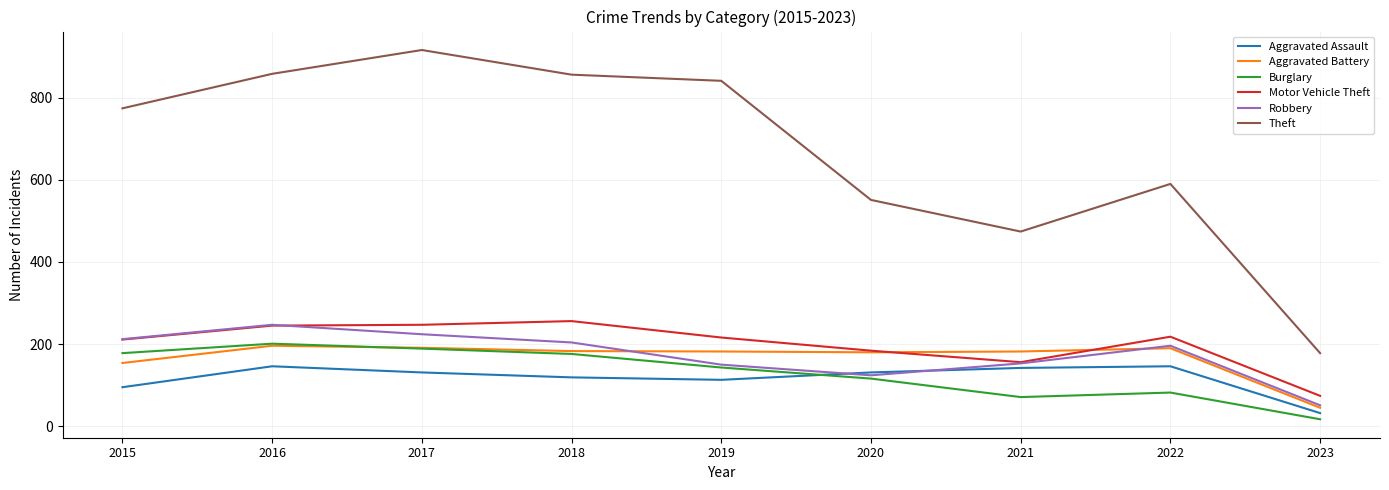

True or false: Theft and Motor Vehicle Theft cross at least once.

False